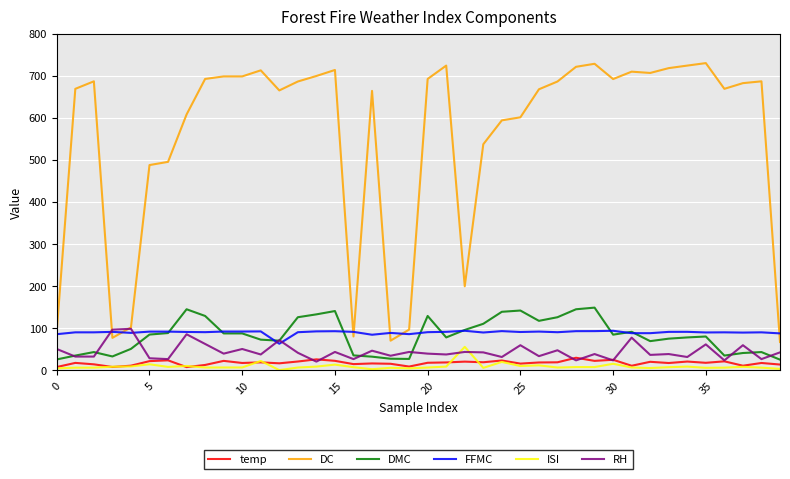

True or false: DMC and ISI intersect in this chart.

False